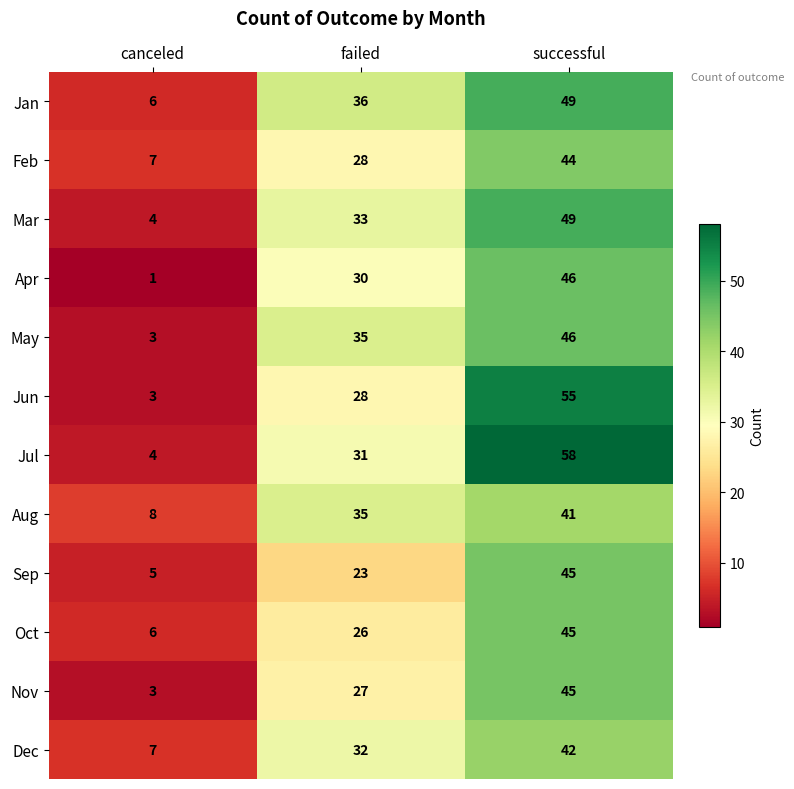

Which label corresponds to the largest value in the chart?

successful